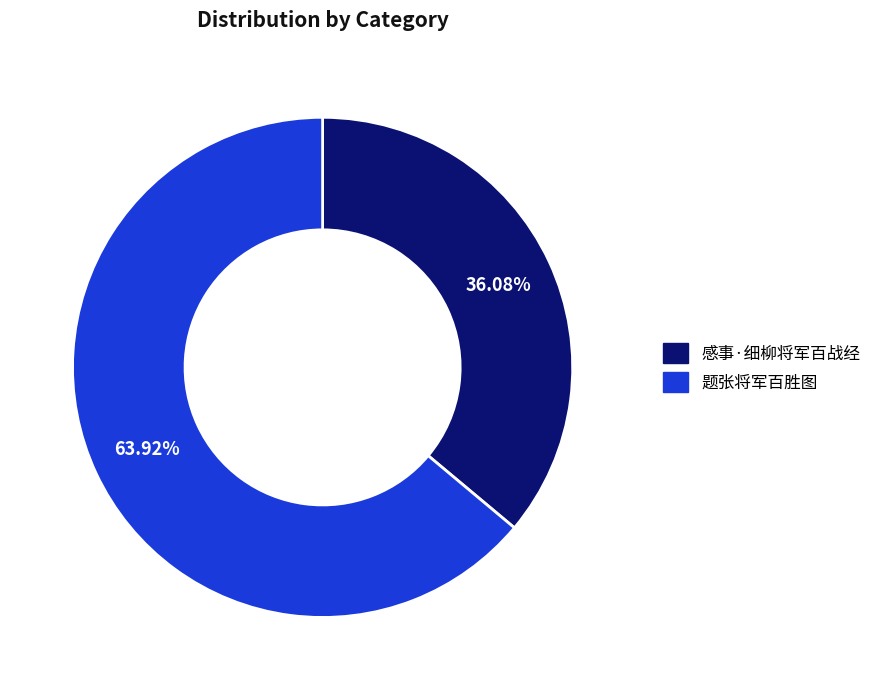

True or false: 感事·细柳将军百战经 accounts for 28% of the total.

False